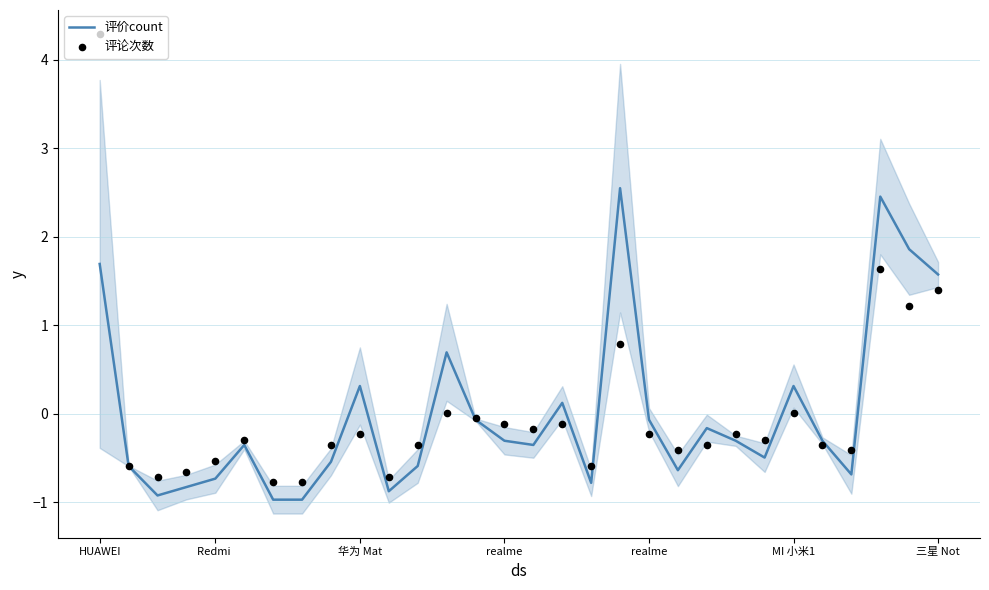

What is the total value across all series at 17?

-1.4